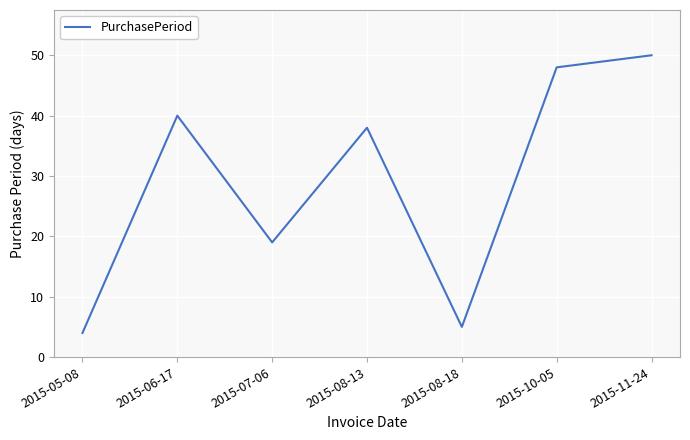

What position from the right is 2015-06-17?

6